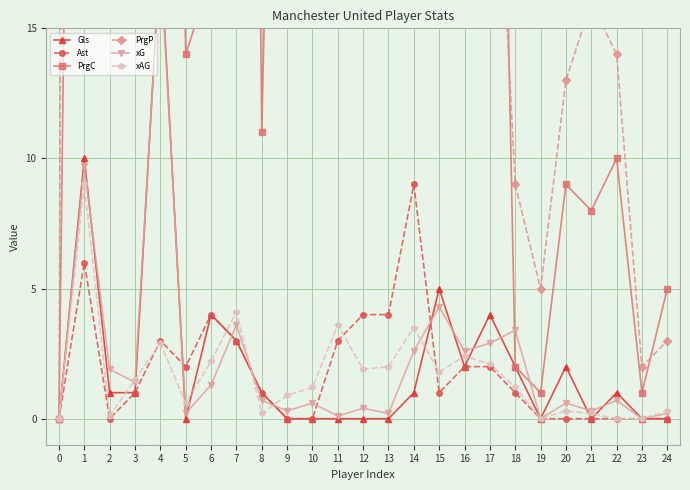

What is the value of the xAG point at the 15th from the left?

3.5